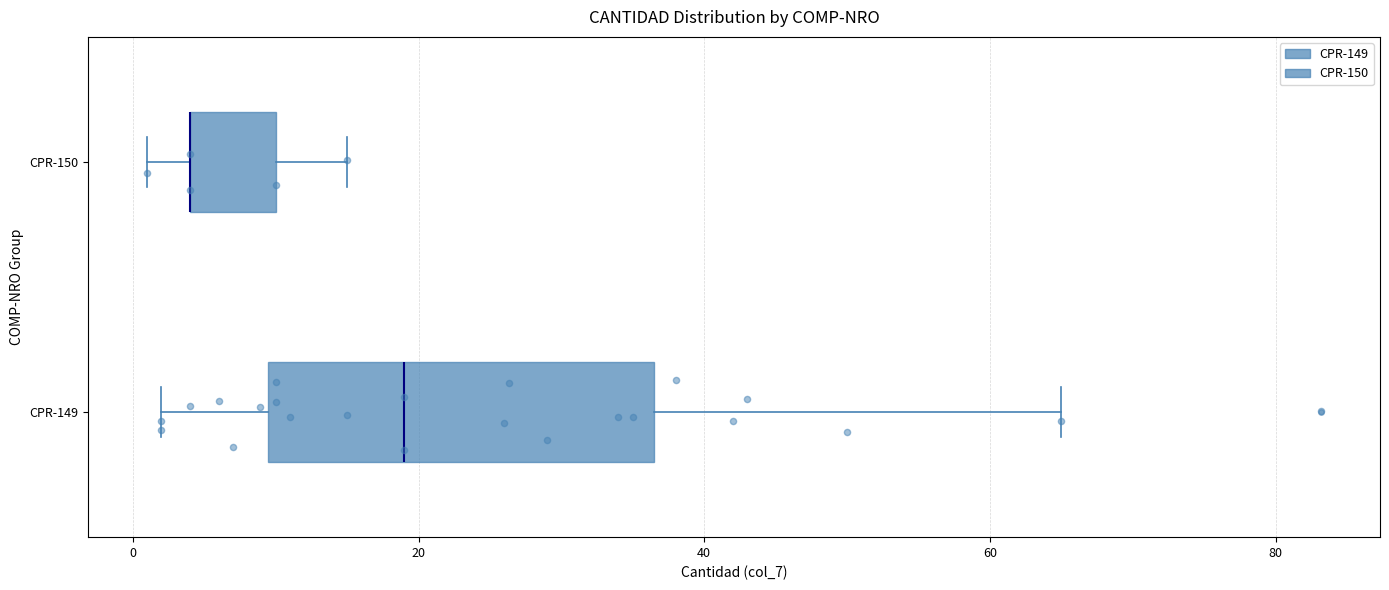

Where does the right whisker of the box for CPR-149 end on the x-axis? The values are not printed on the chart, so give them approximately, as read against the axis.

66